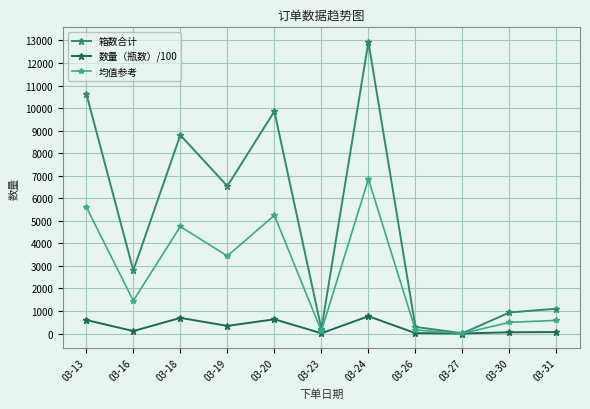

What is the value of the 均值参考 point at the 3rd from the left?

4748.0